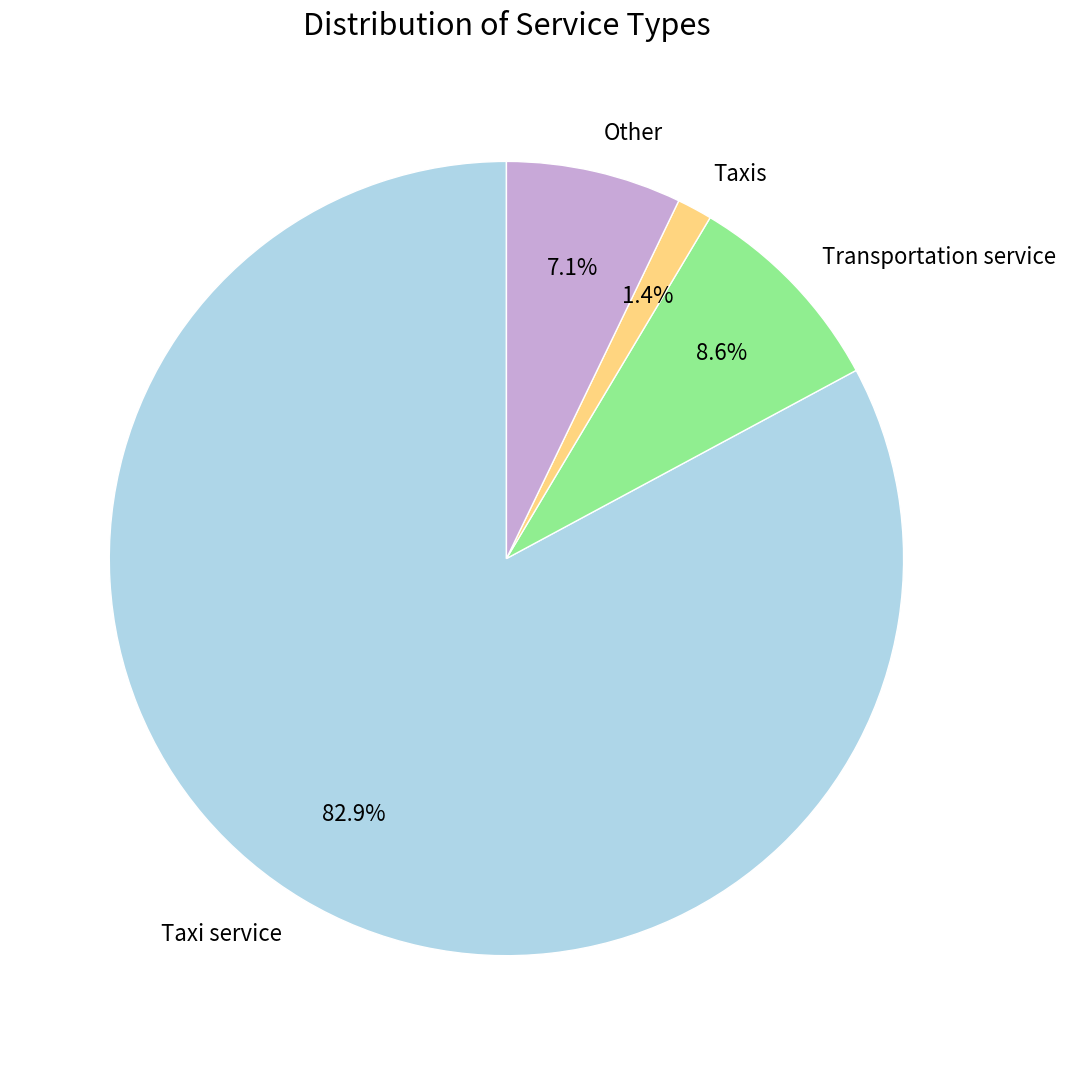

Rank the categories by value from highest to lowest.

Taxi service, Transportation service, Other, Taxis